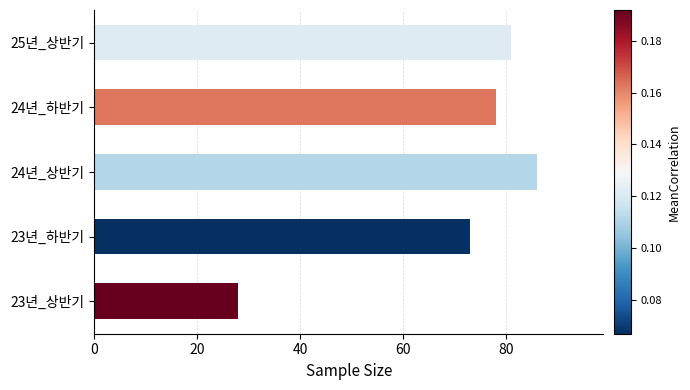

What is the change in value from 23년_상반기 to 25년_상반기?

+53